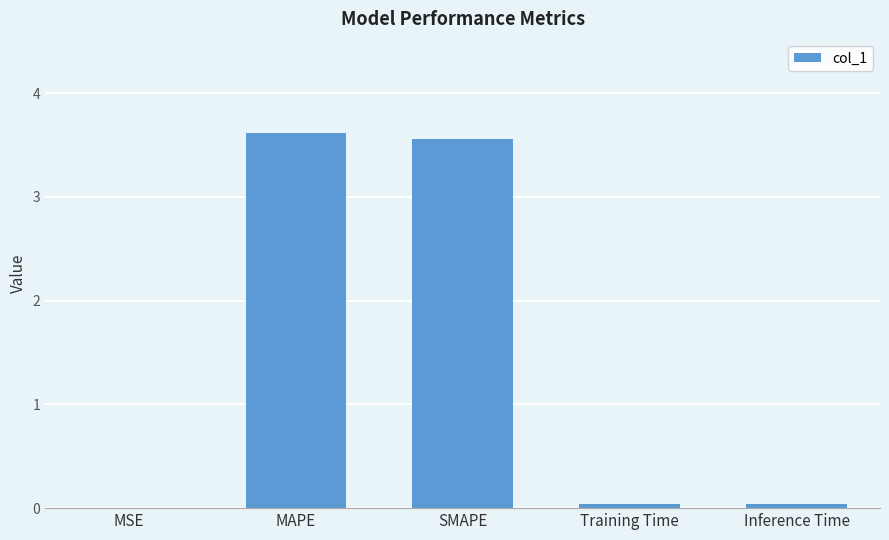

The chart shows a value of 0.0 at Training Time. True or false?

True